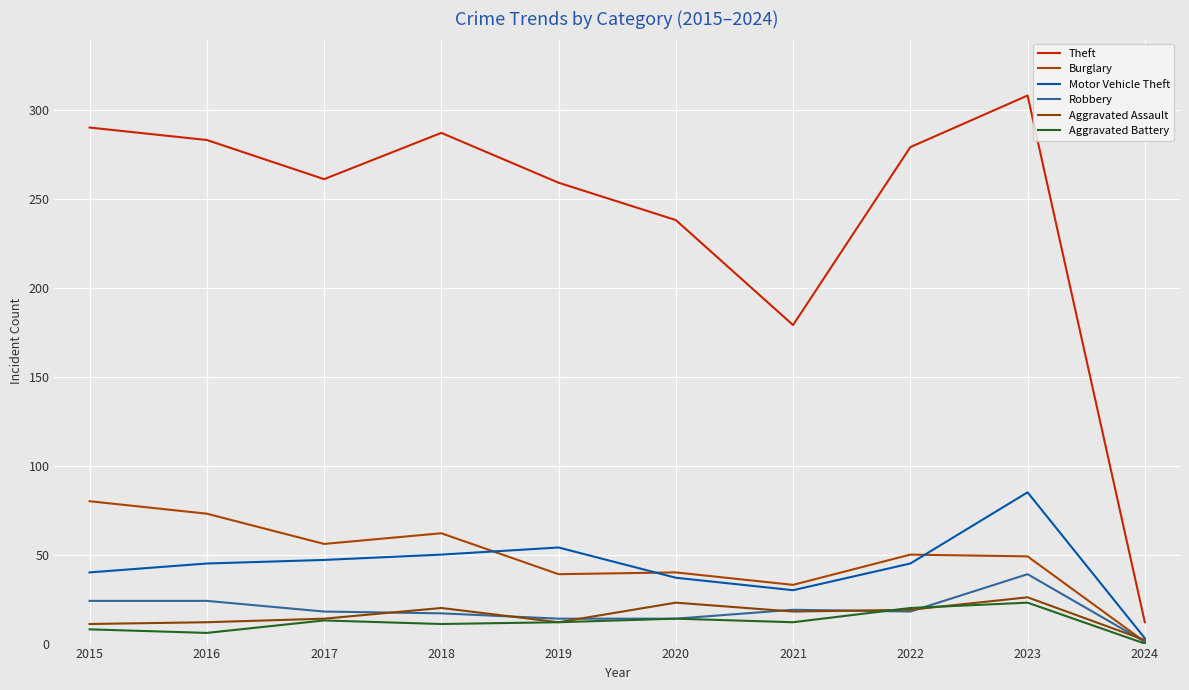

What are all the series names shown in the legend?

Theft, Burglary, Motor Vehicle Theft, Robbery, Aggravated Assault, Aggravated Battery